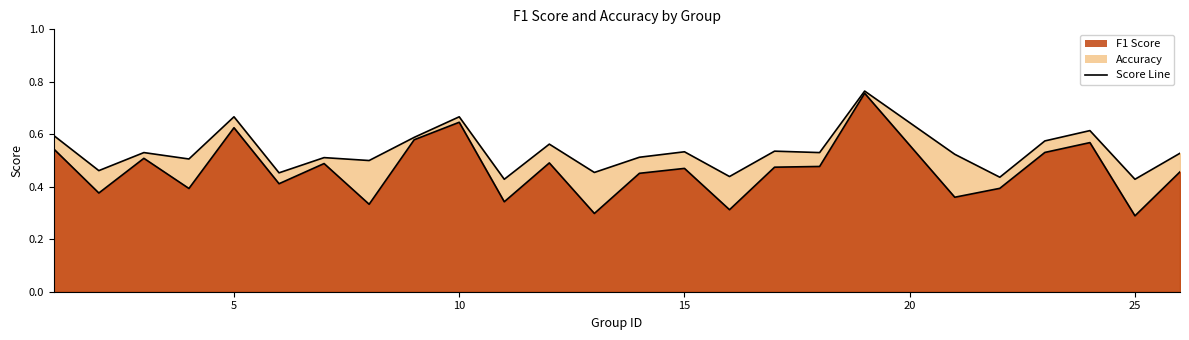

Is the value of f1 at 21 greater than the value of accuracy at 23?

No